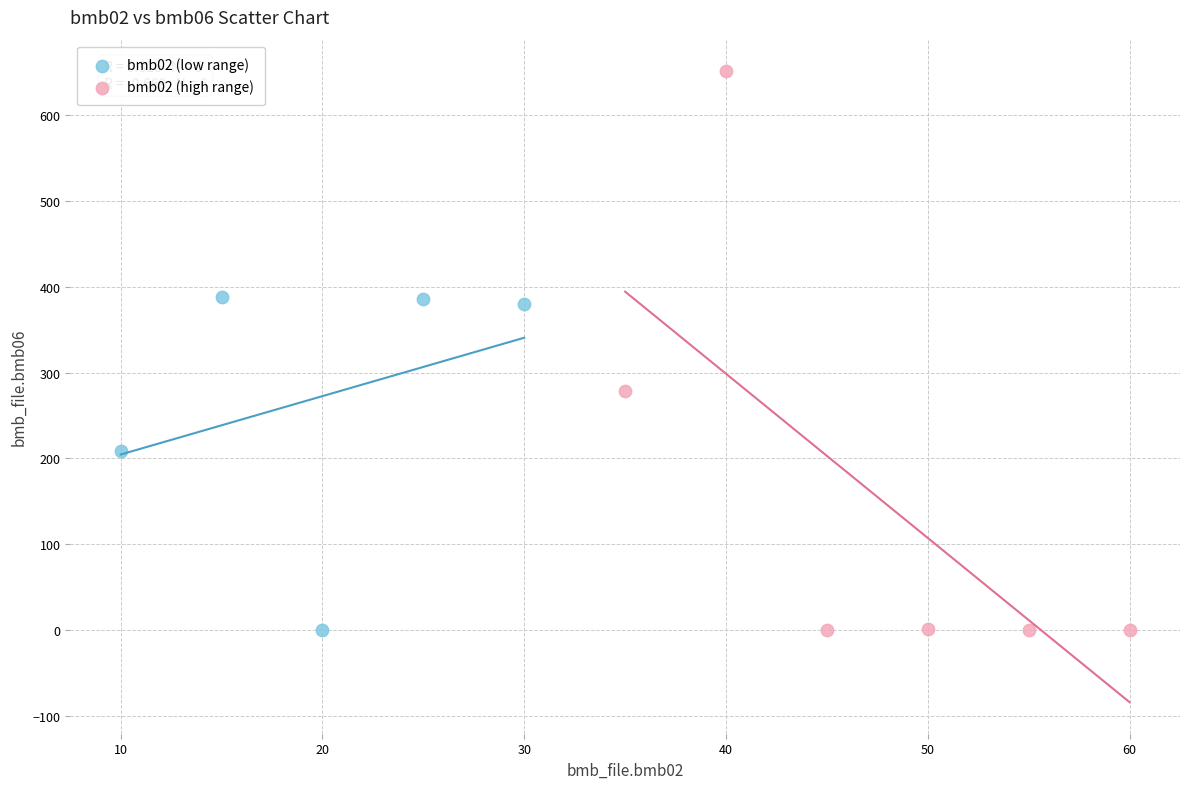

Which series contains the highest Y value?

bmb02 (high range)